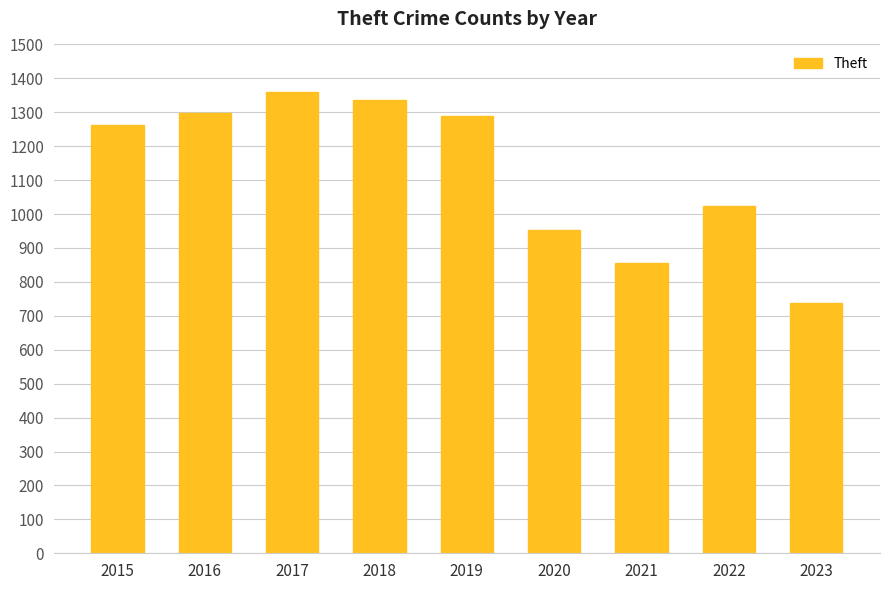

What is the average value?

1124